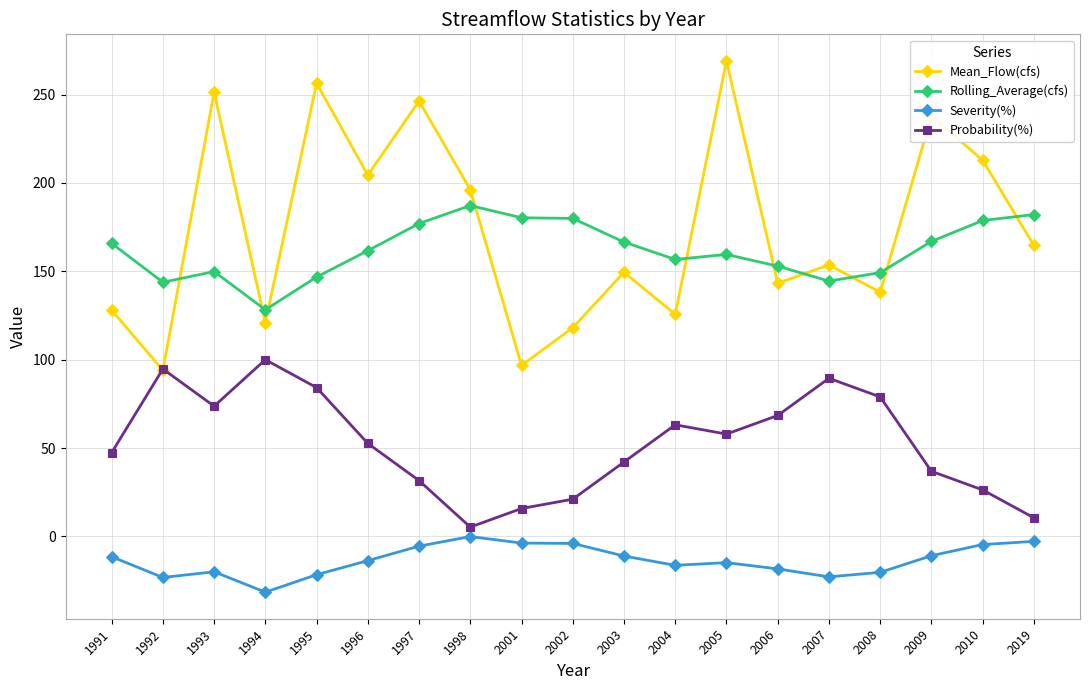

How many data points in Severity(%) are less than -13?

10